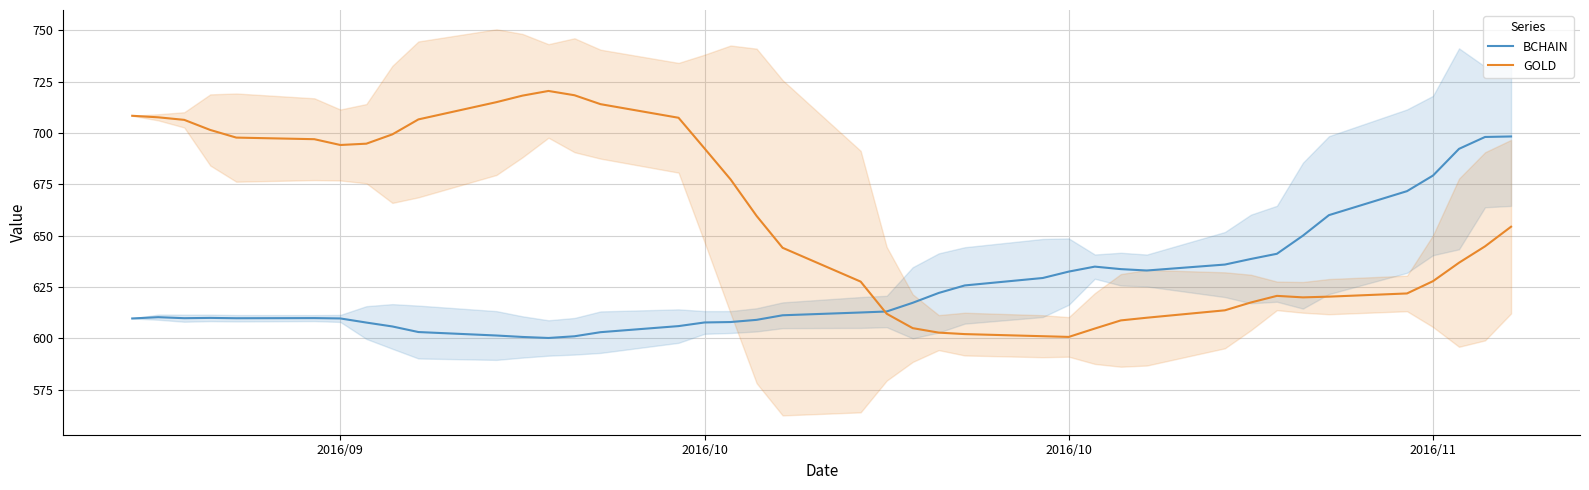

The value of GOLD at 10 is 1246.5. True or false?

False